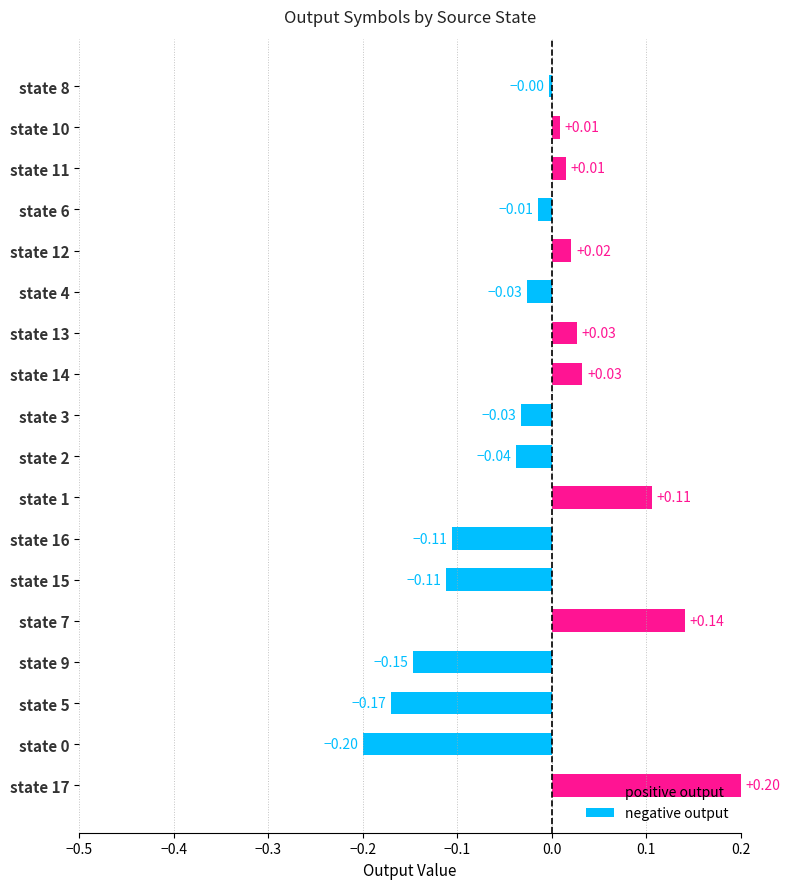

Which label corresponds to the smallest value in the chart?

state 0